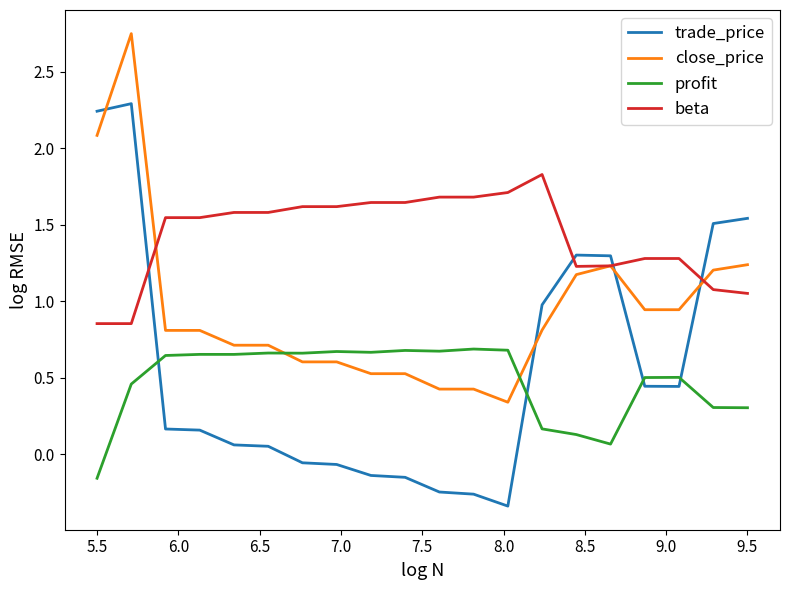

True or false: profit and beta intersect in this chart.

False